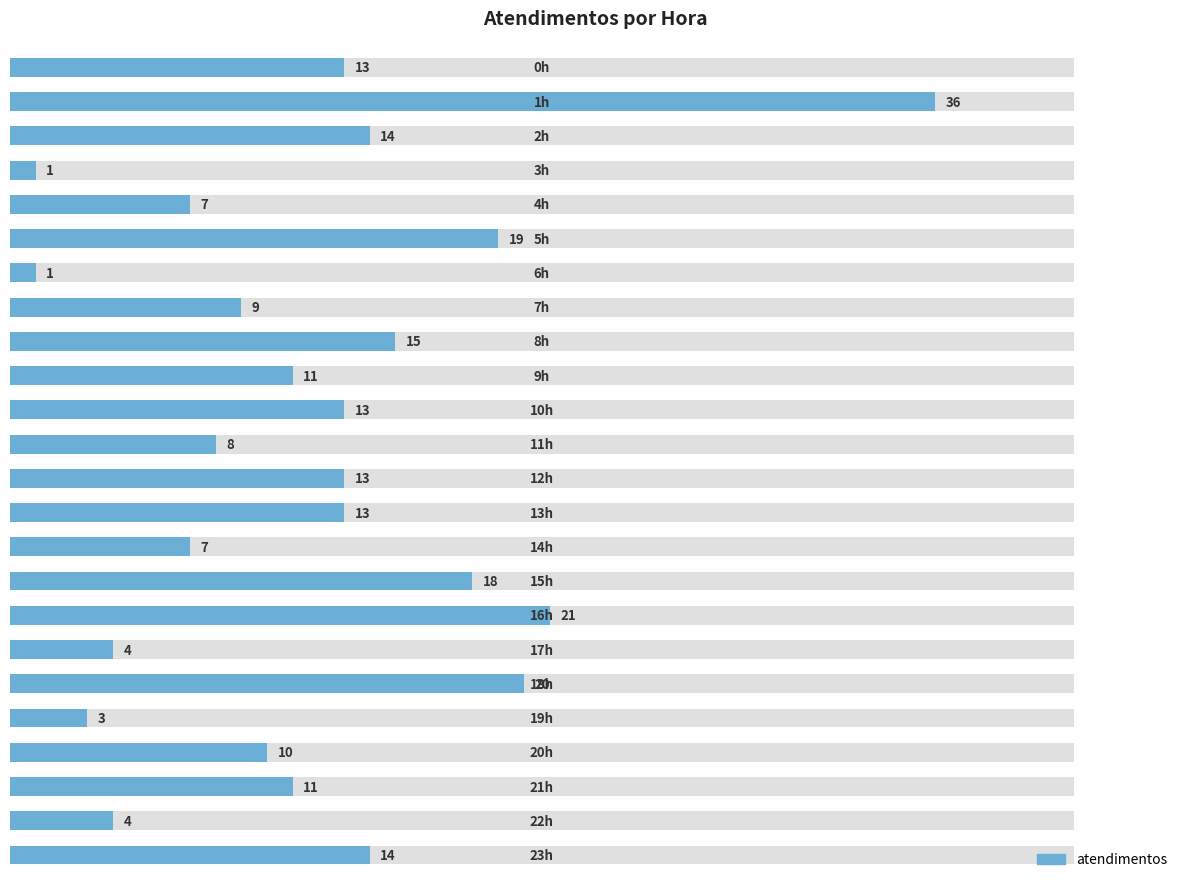

How many data points does each series have?

24